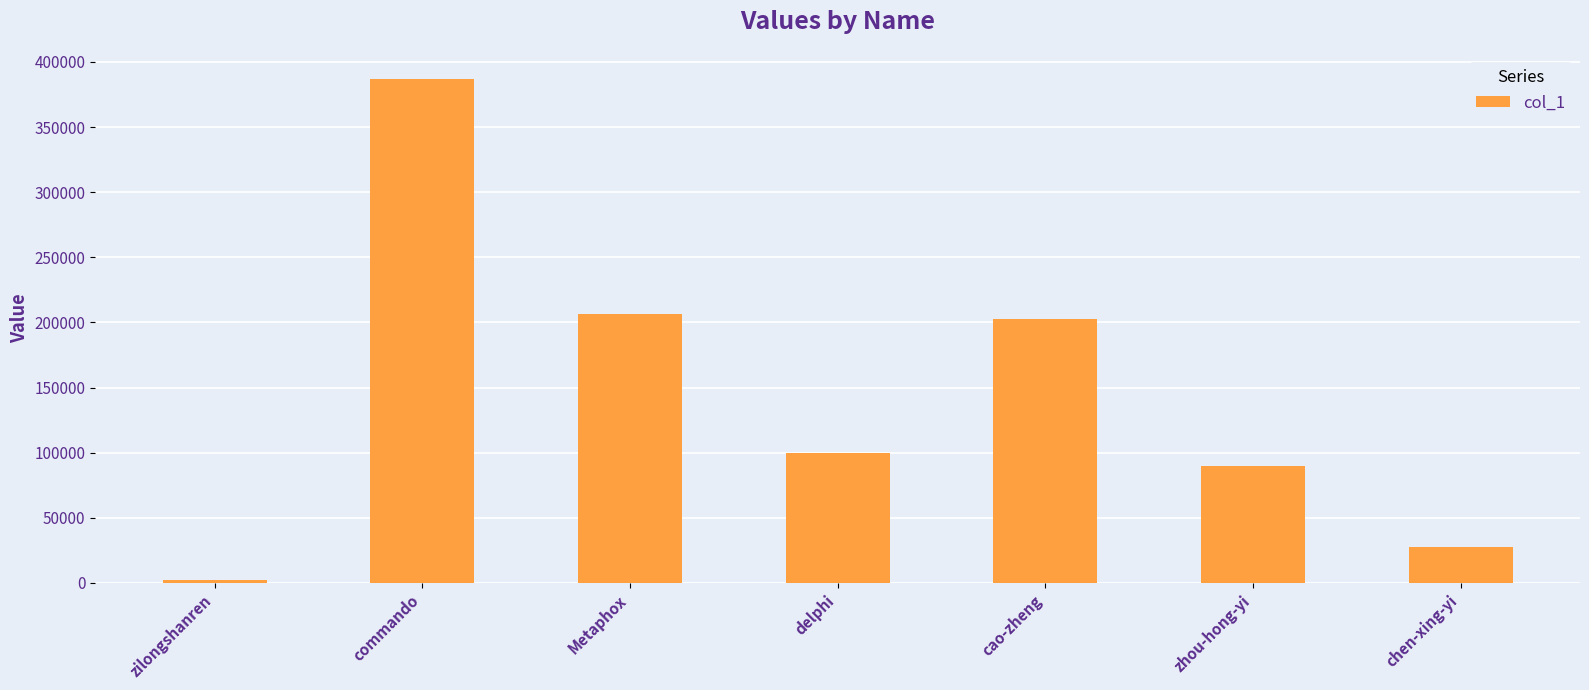

Reading left to right, list all the values displayed in this chart.

1965	386765	206488	99839	202445	89861	27499